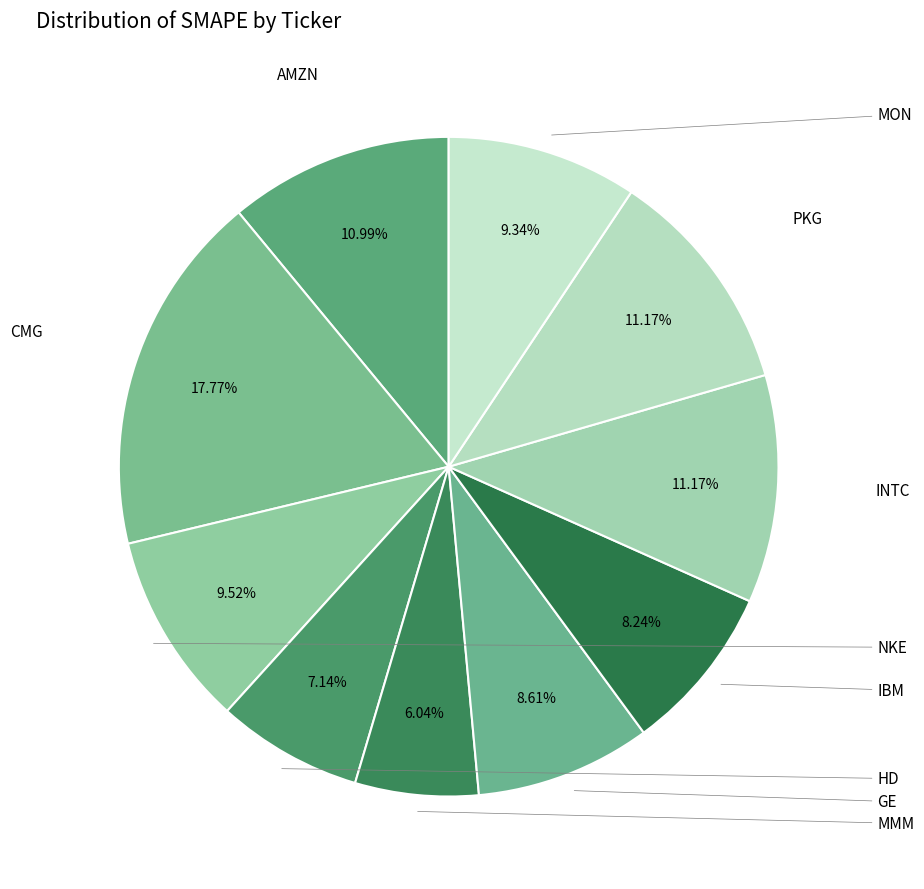

How many segments does this pie chart have?

10